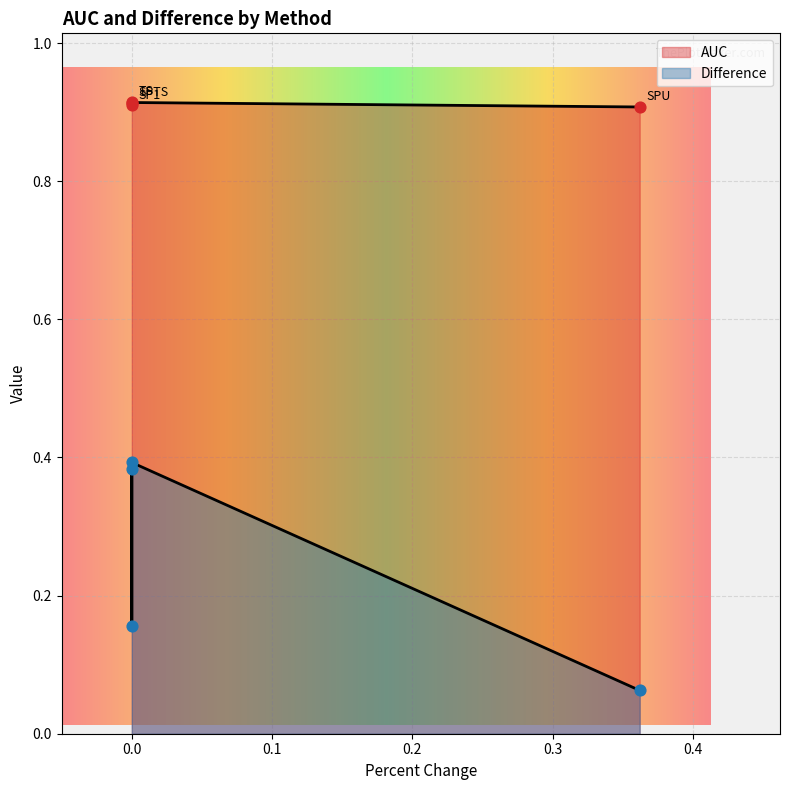

At how many categories does at least one series exceed 0?

4